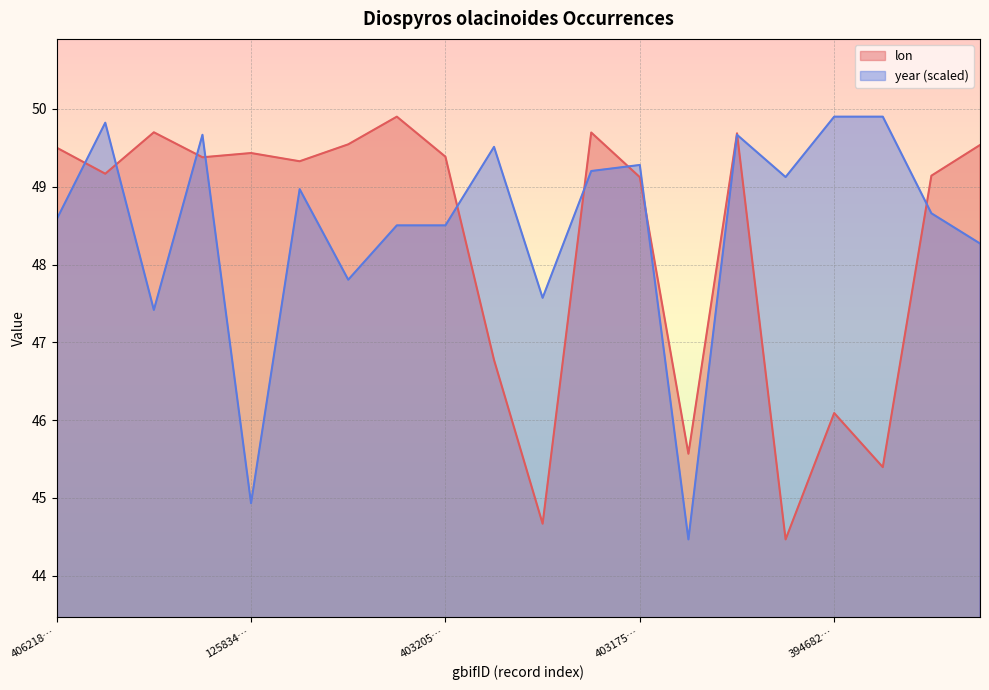

True or false: year (scaled) has a value of 48.6 at 406218….

True